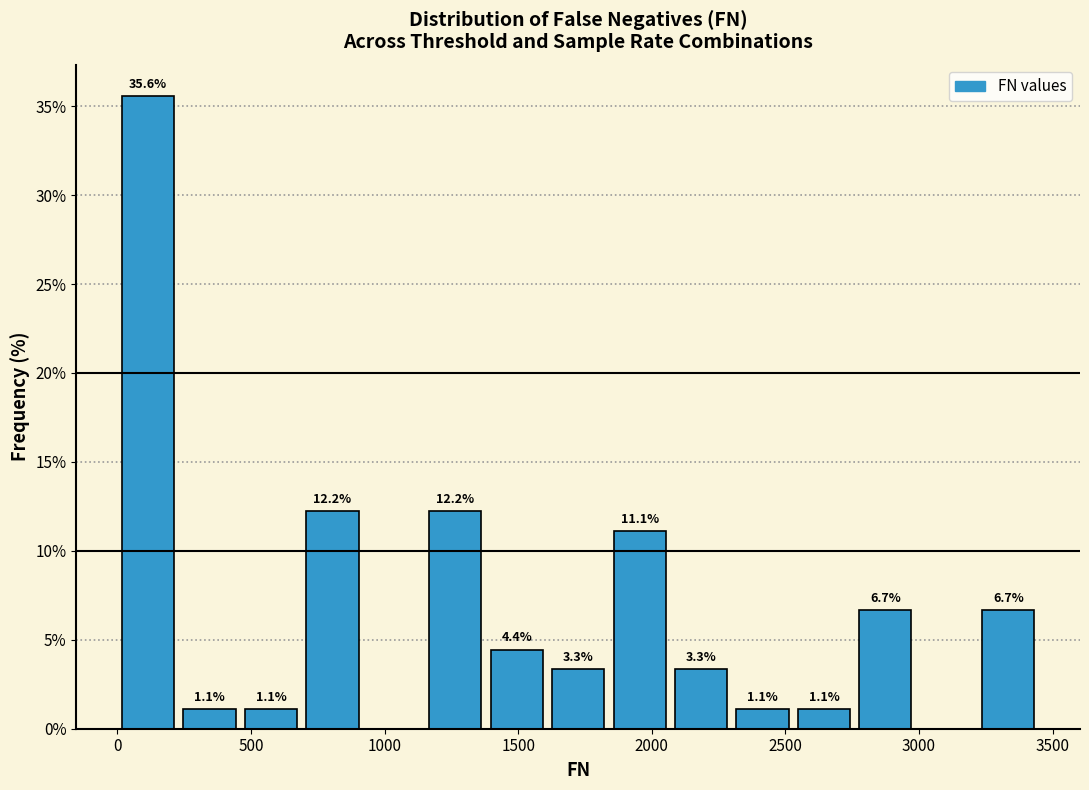

Over which range of the x-axis is the bar tallest?

0 to 250